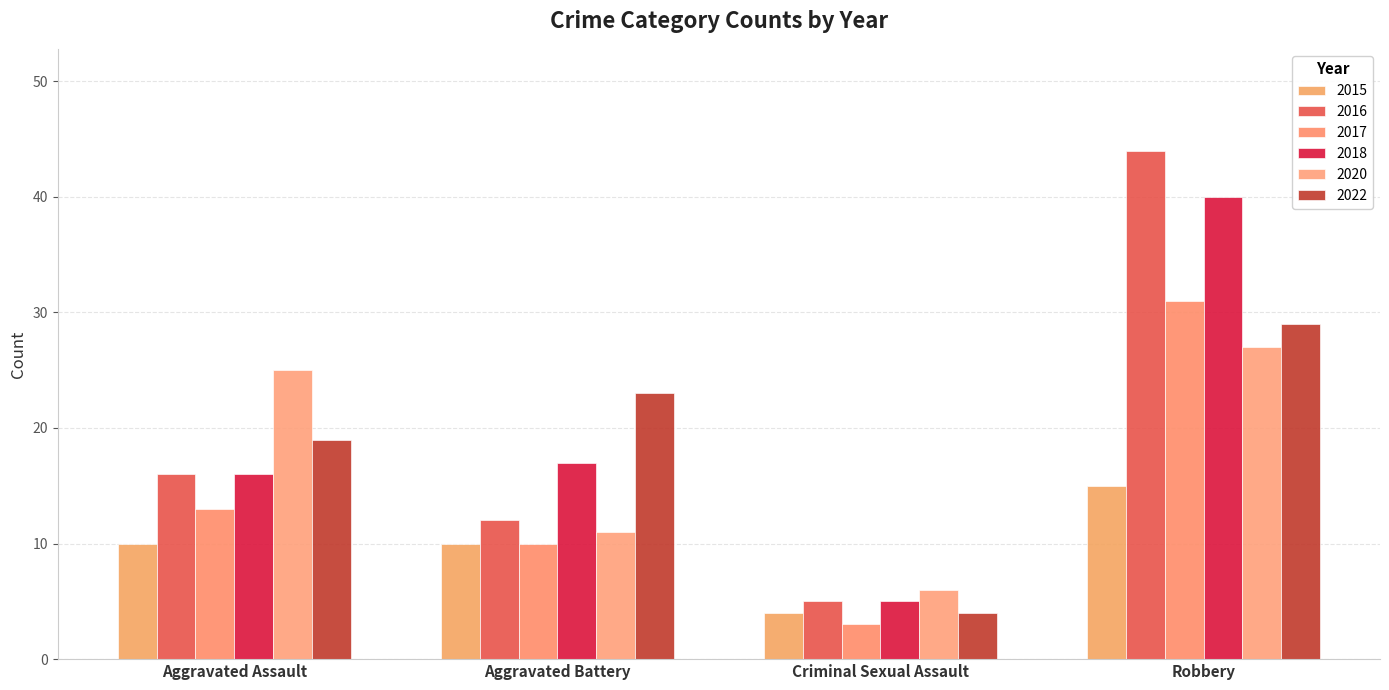

What is the difference between the maximum and second lowest values in the 2018 series?

24